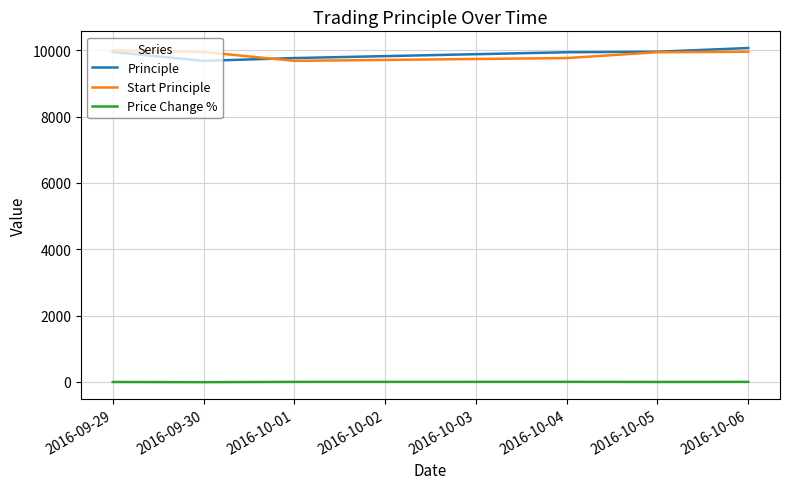

At which label does Principle reach its peak?

2016-10-06